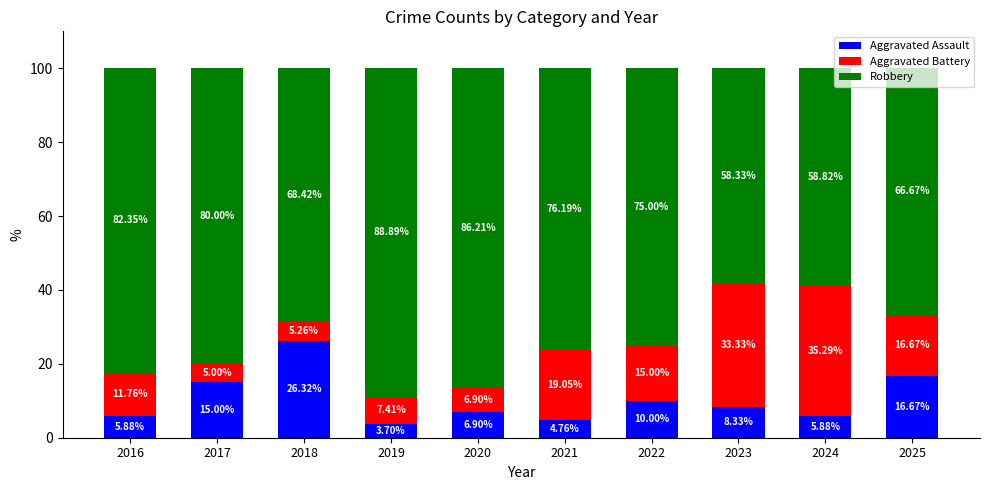

What is the total value across all series at 2023?

100.0